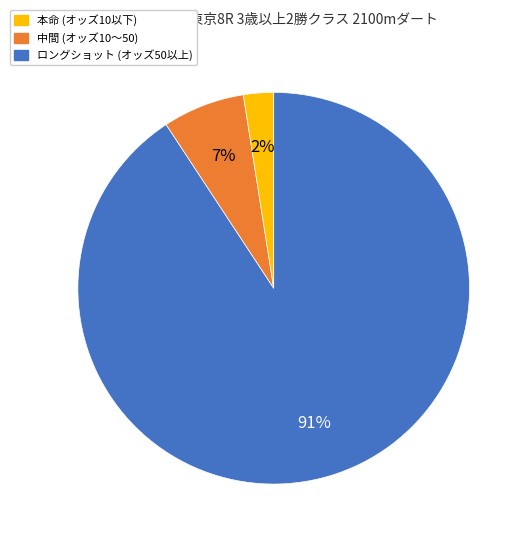

To the nearest percent, what is the average slice percentage?

33%